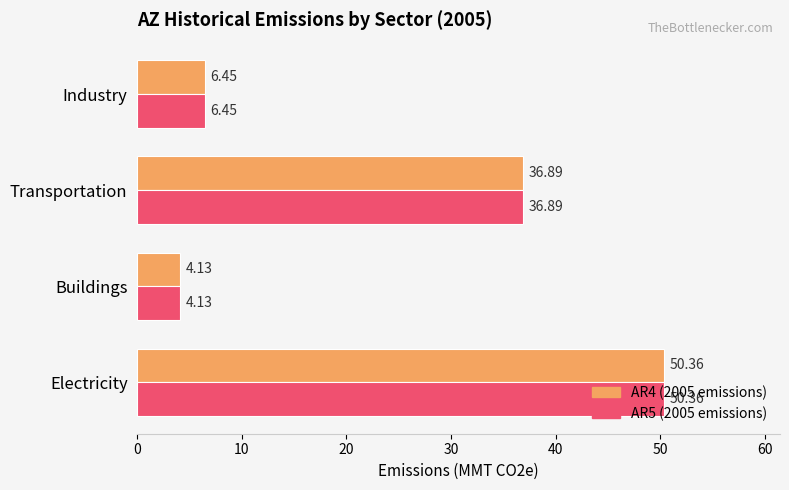

Is the value of AR4 (2005 emissions) at Electricity greater than the value of AR5 (2005 emissions) at Transportation?

Yes